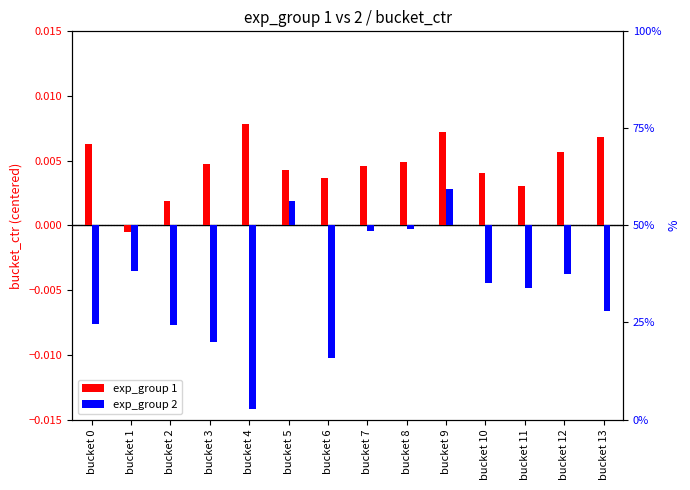

Between bucket 9 and bucket 10, which is larger?

bucket 9